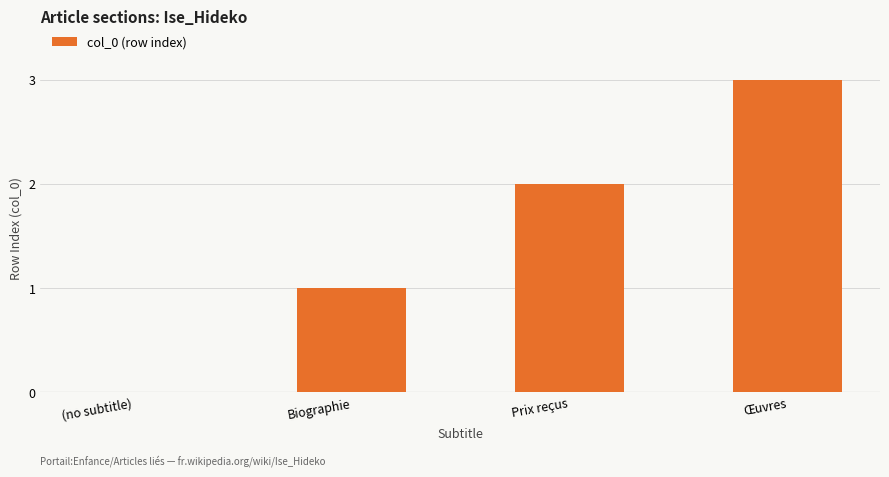

Reading left to right, what are all the values shown in this chart?

(no subtitle)=0	Biographie=1	Prix reçus=2	Œuvres=3